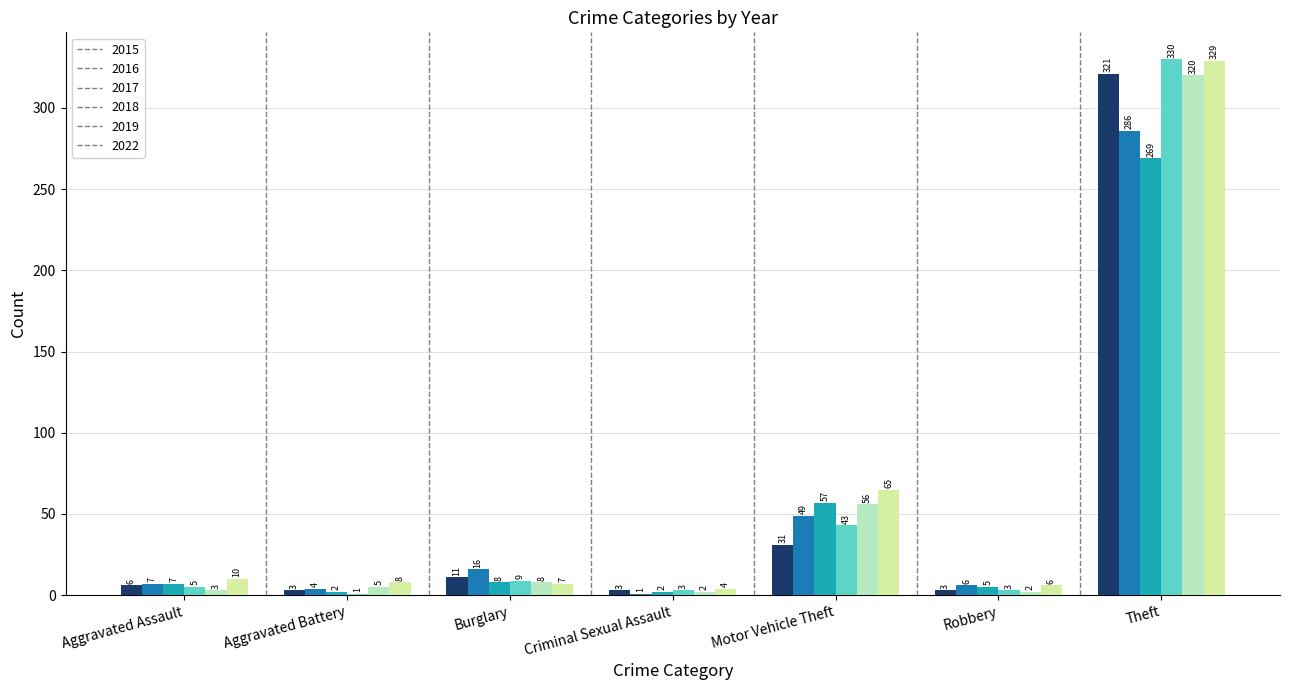

What is the sum of the 2018 values at Theft and Aggravated Battery?

331